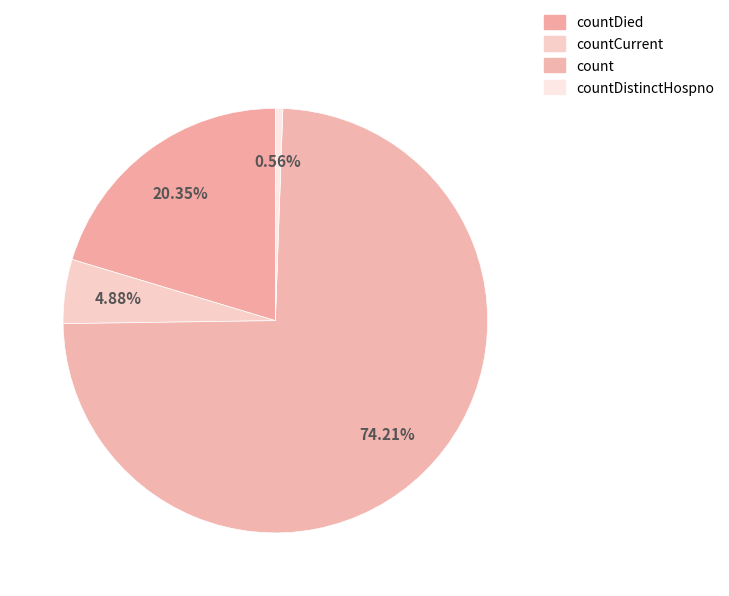

To the nearest percent, what is the difference between the largest and smallest slice percentages?

74%